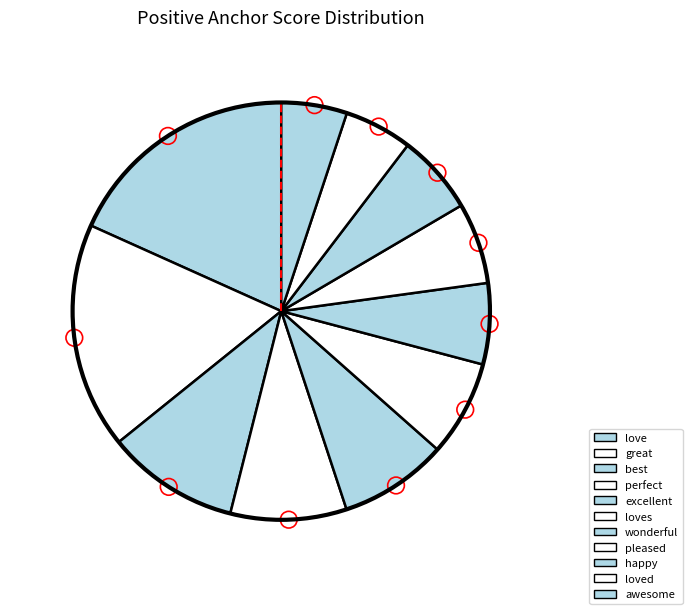

To the nearest percent, what is the difference between the largest and smallest slice percentages?

13%